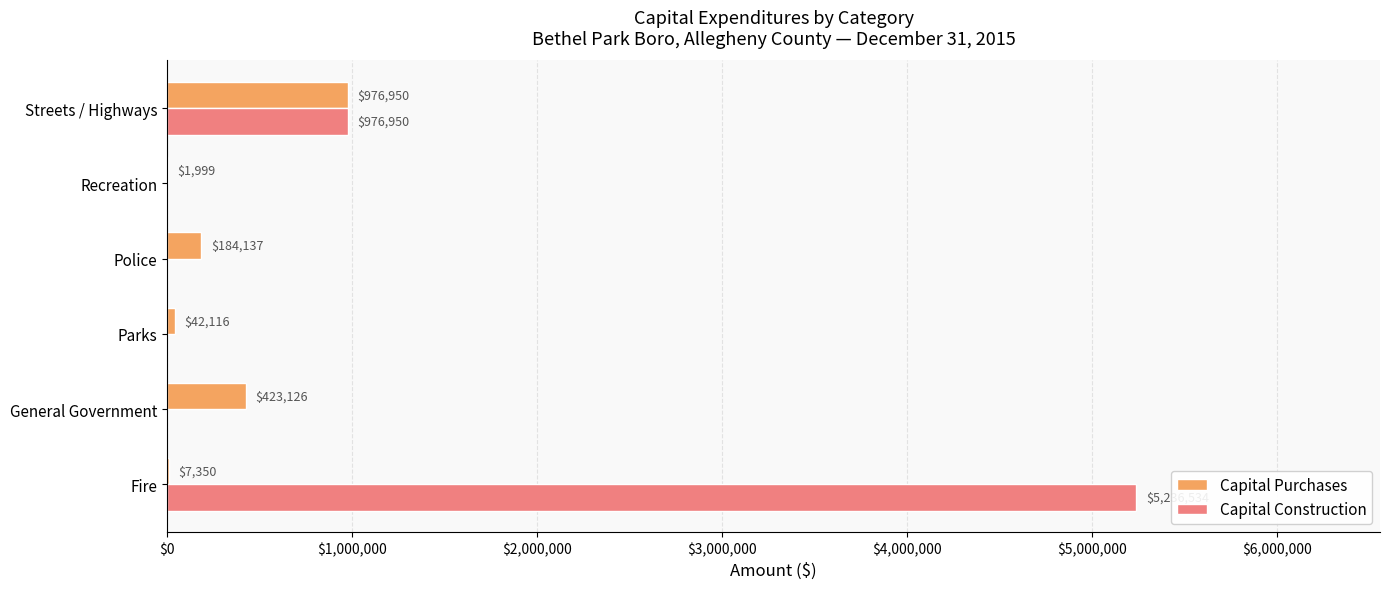

Is it true that Capital Purchases equals 399765 at Streets / Highways?

False